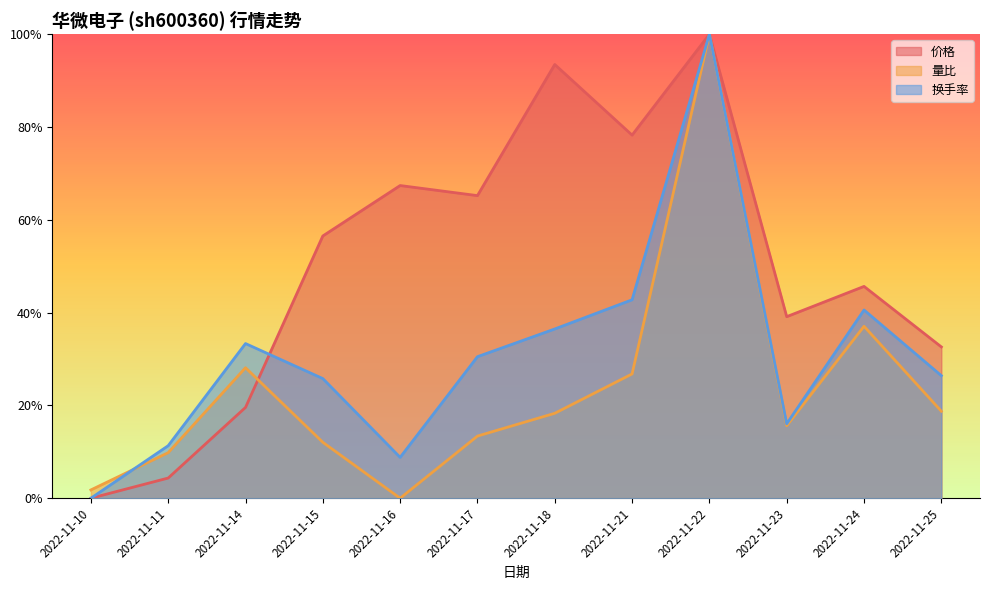

What is the value of the 换手率 point at the 5th from the left?

0.1